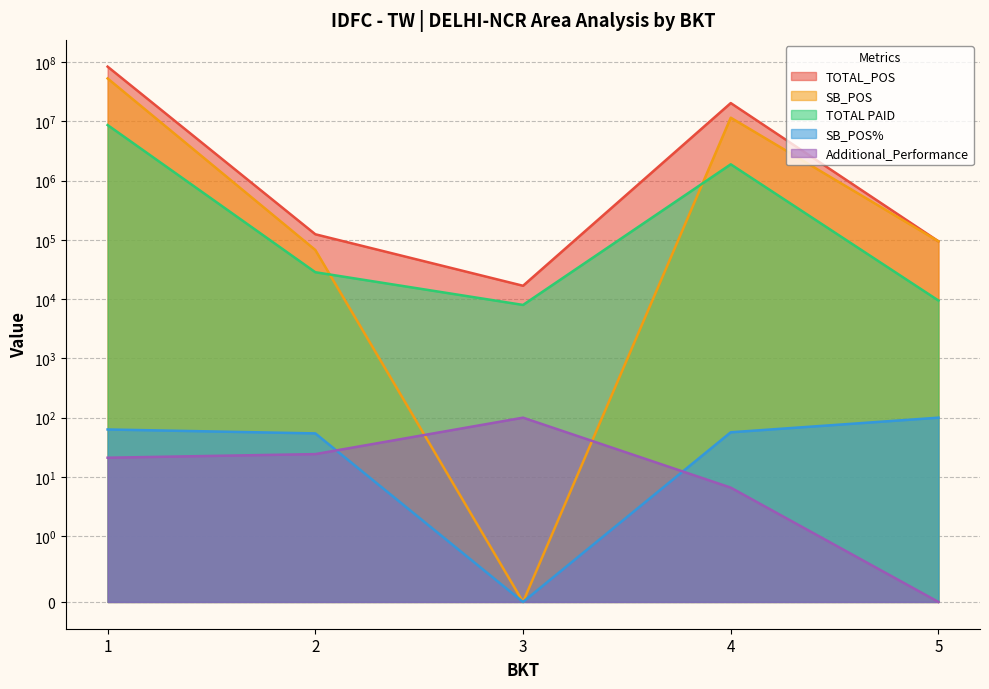

What is the difference between the highest and lowest values at 3?

16852.6